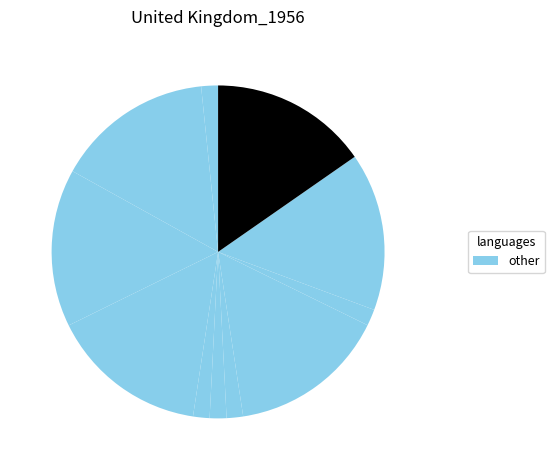

Count the number of slices in the pie.

11